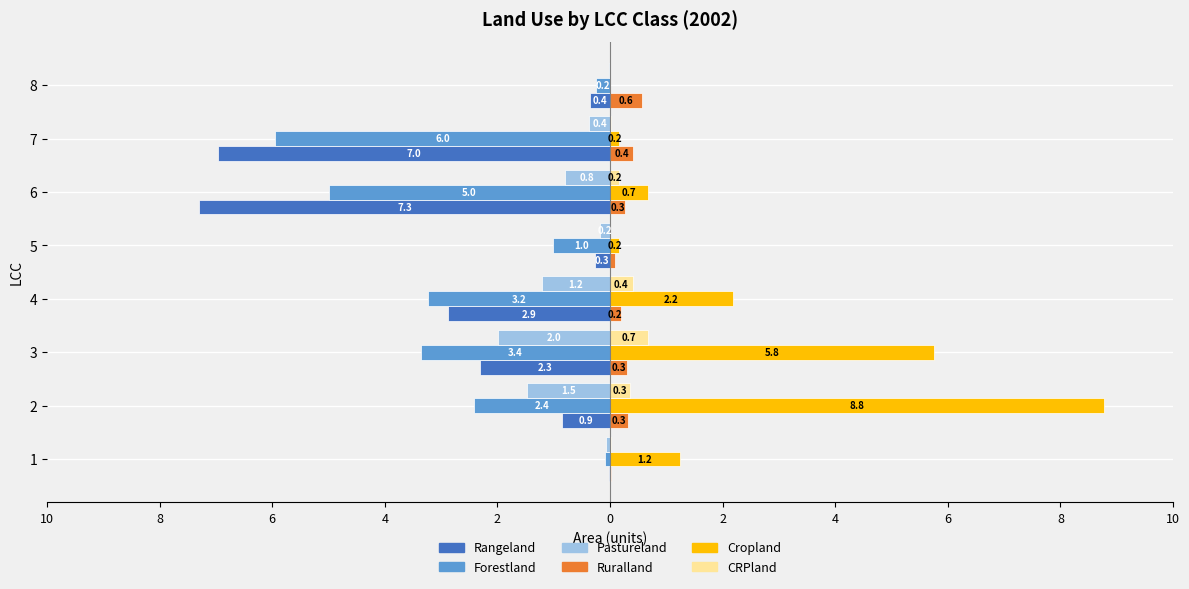

What are all the series names shown in the legend?

Rangeland, Forestland, Pastureland, Ruralland, Cropland, CRPland